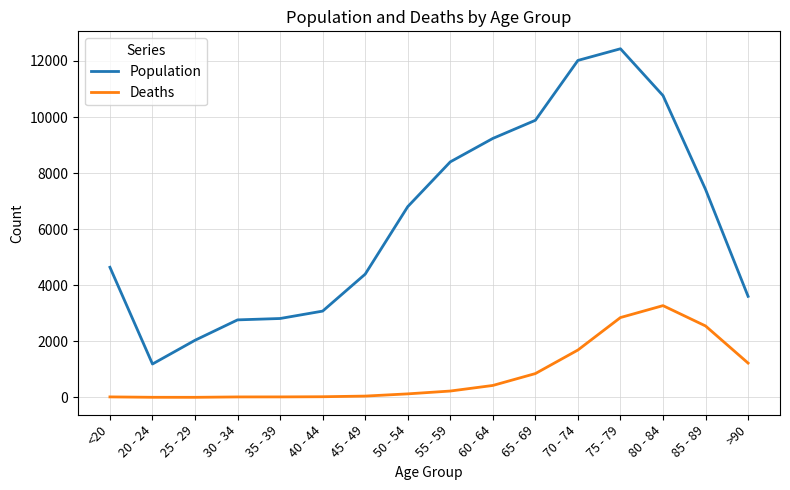

At which category is the sum across all series the highest?

75 - 79